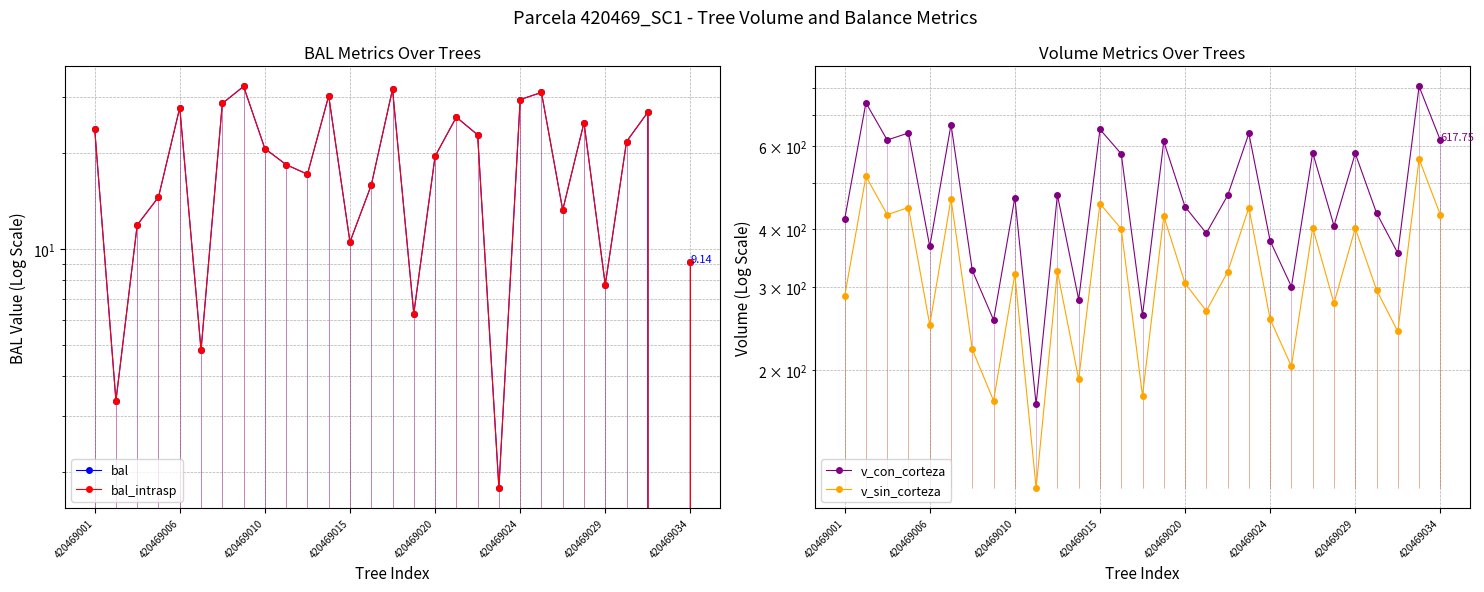

How many data points in bal_intrasp are above 19?

15